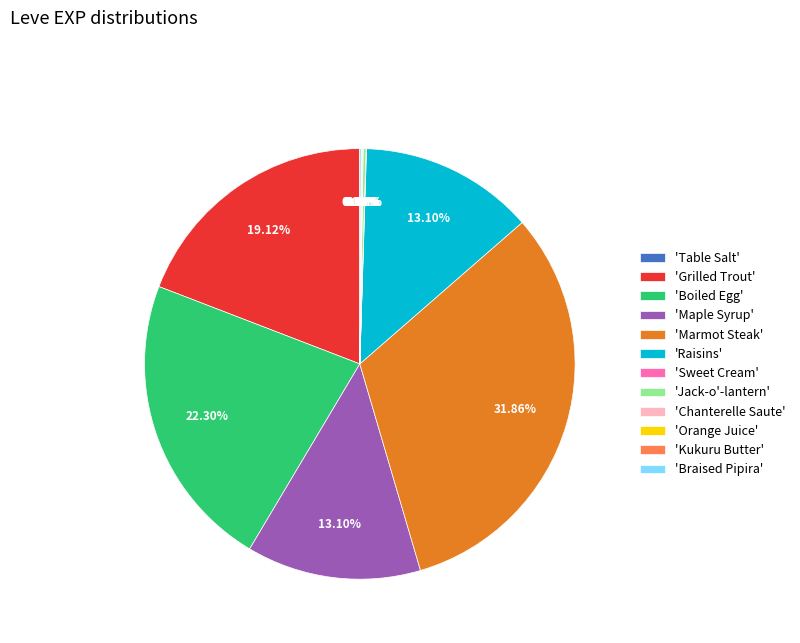

Does 'Marmot Steak' represent more than half of the total?

No